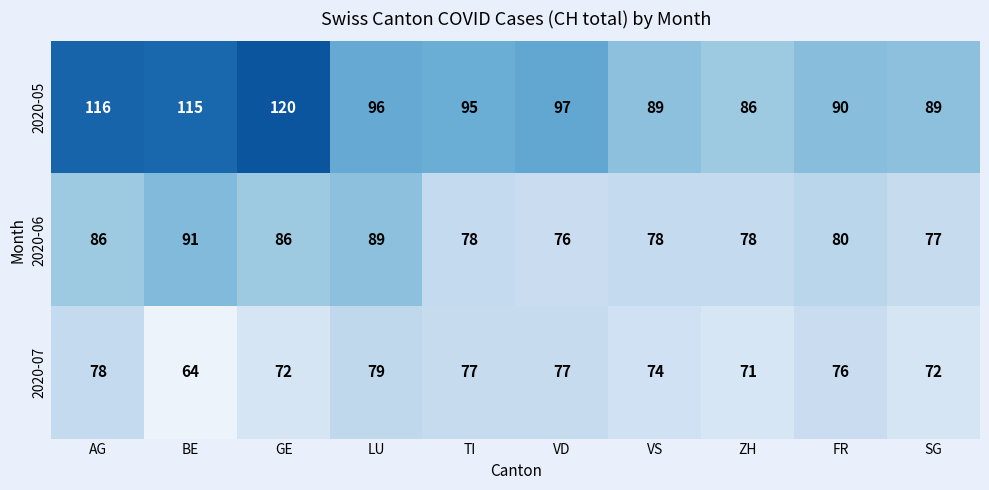

The value of 2020-07 at VS is 41. True or false?

False